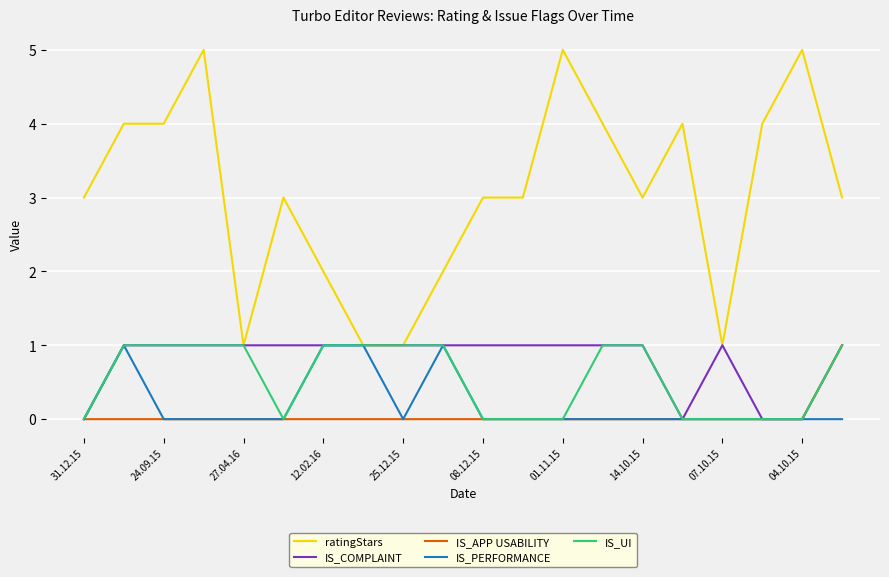

Which series has the largest total across all categories?

ratingStars